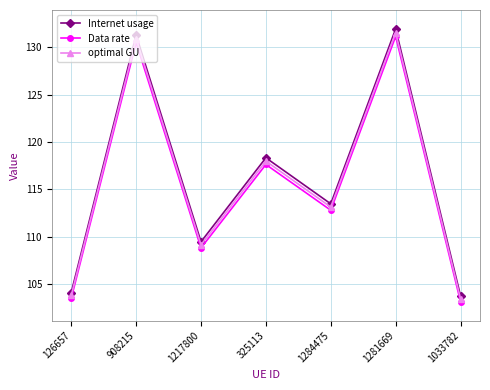

How many distinct data groups are displayed?

3